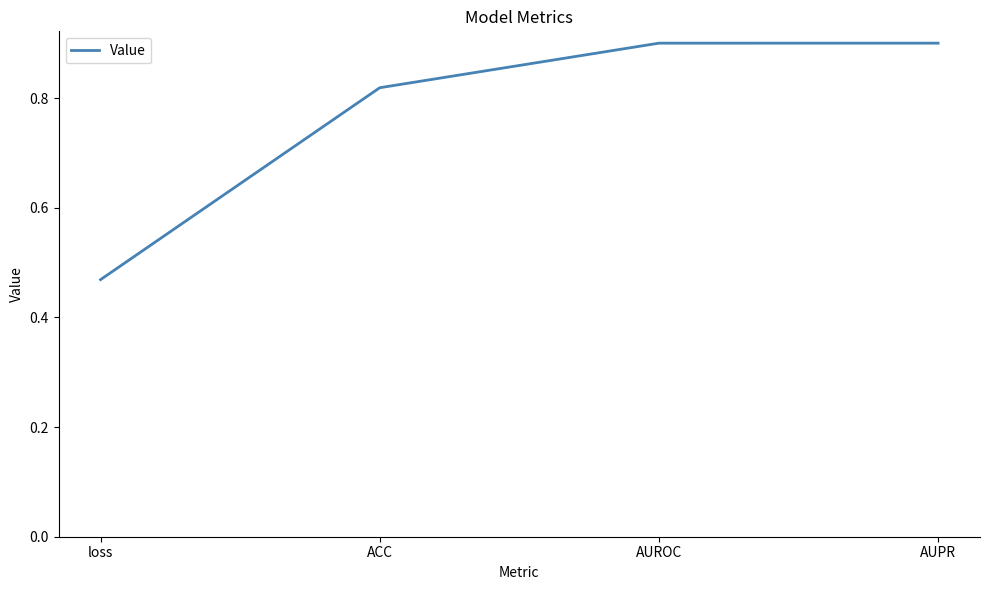

What position from the right is AUPR?

1